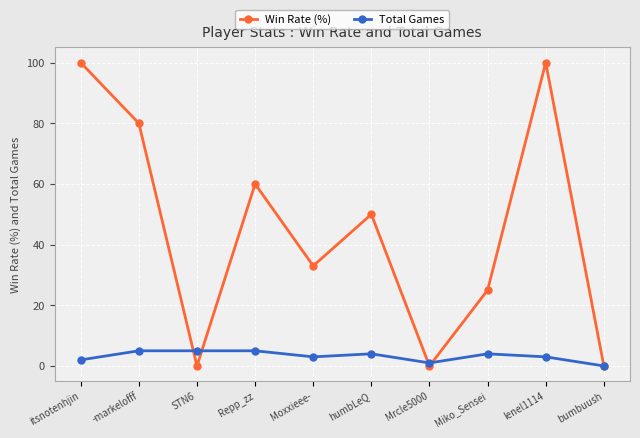

What is the total value across all series at Miko_Sensei?

29